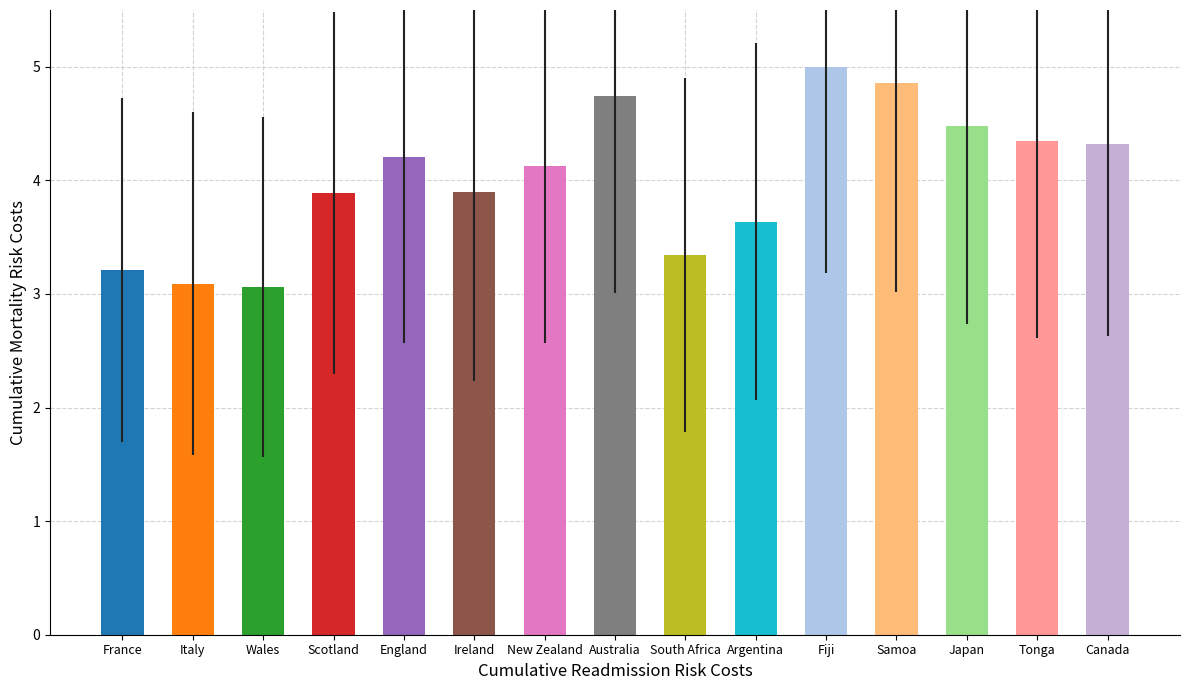

Reading right to left, transcribe all the data shown in this chart.

4.3	4.3	4.5	4.9	5.0	3.6	3.3	4.7	4.1	3.9	4.2	3.9	3.1	3.1	3.2